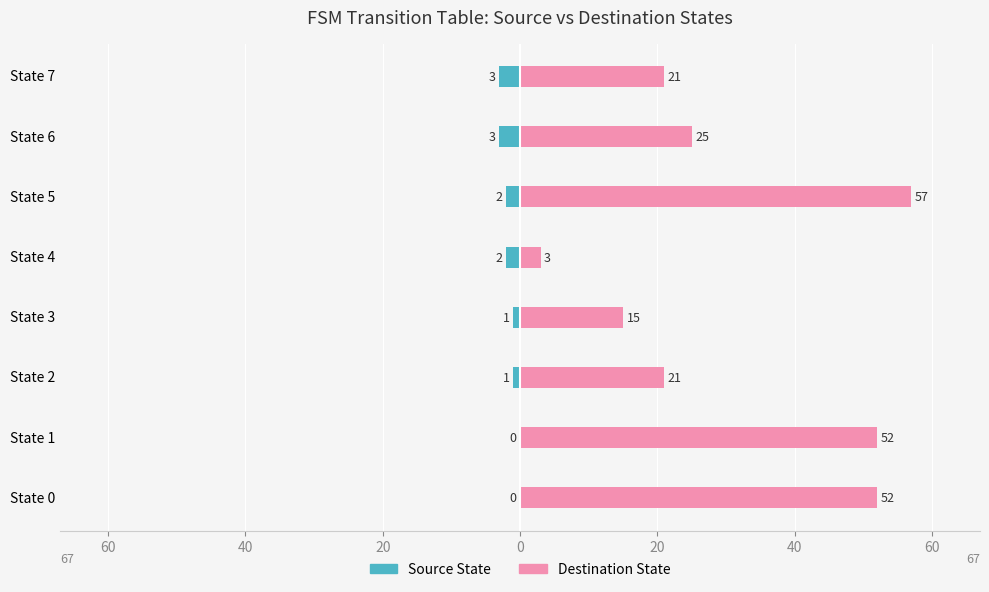

How many values in the Source State series are below -1?

4